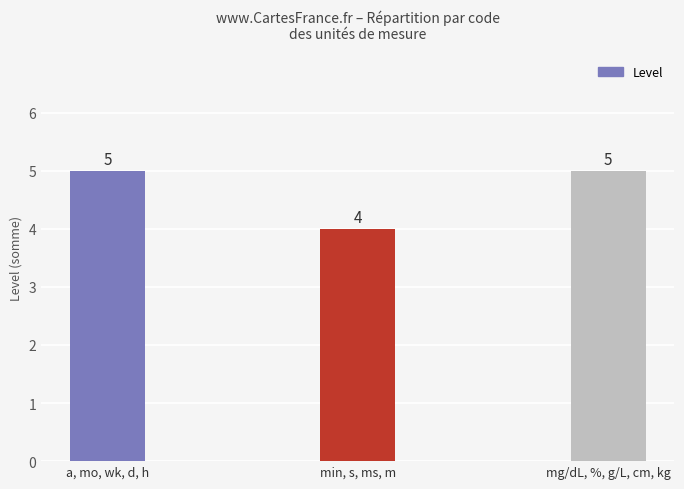

How many bars are there in total?

3